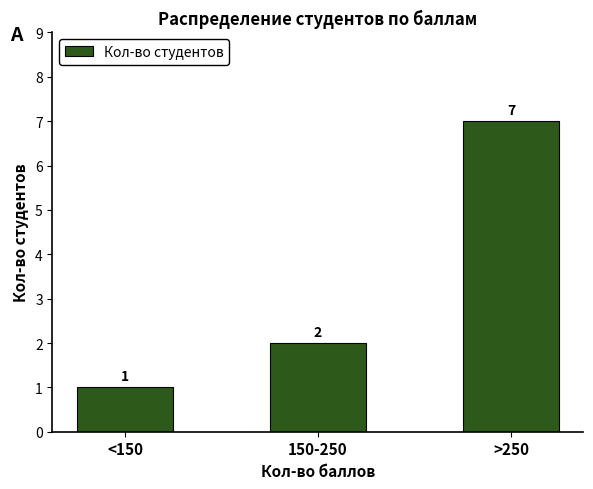

Is it true that the value at 150-250 is 3?

False